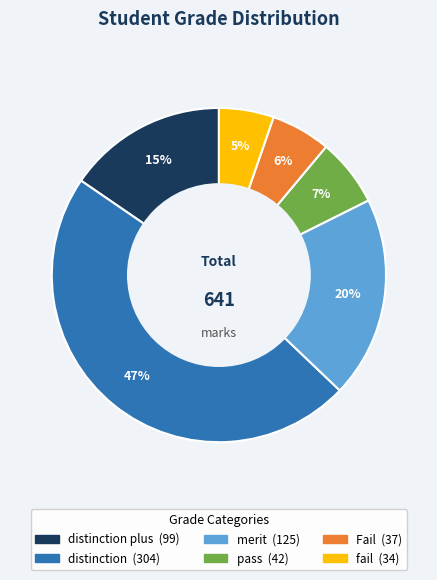

Is there any slice that represents more than half of the pie?

No